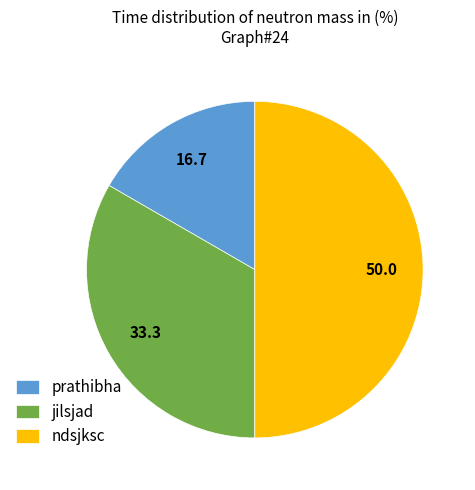

Rank the categories by value from lowest to highest.

prathibha, jilsjad, ndsjksc